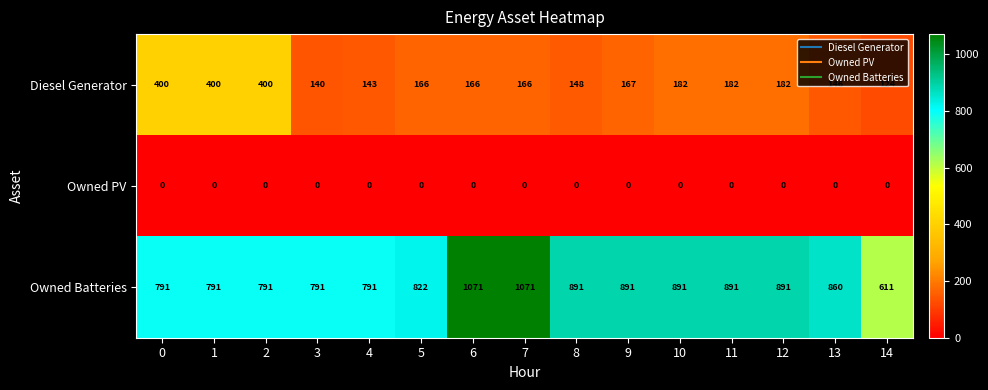

Count the number of categories in the chart.

15